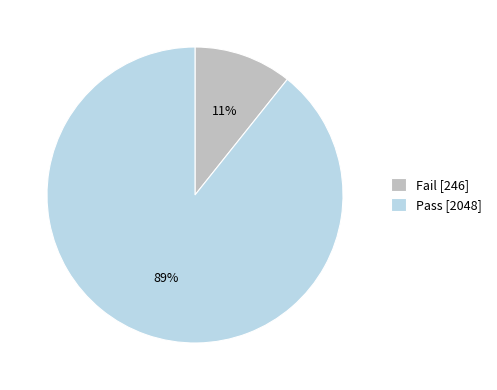

Between Fail [246] and Pass [2048], which is larger?

Pass [2048]